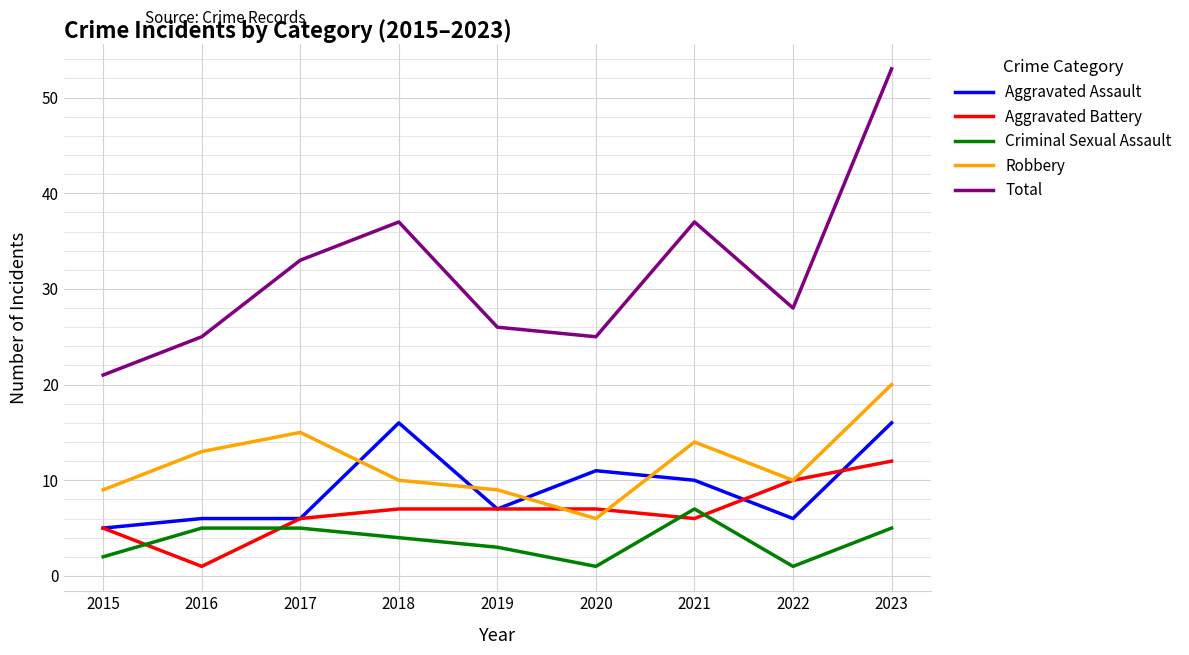

Rank the series by their maximum value, from lowest to highest.

Criminal Sexual Assault, Aggravated Battery, Aggravated Assault, Robbery, Total